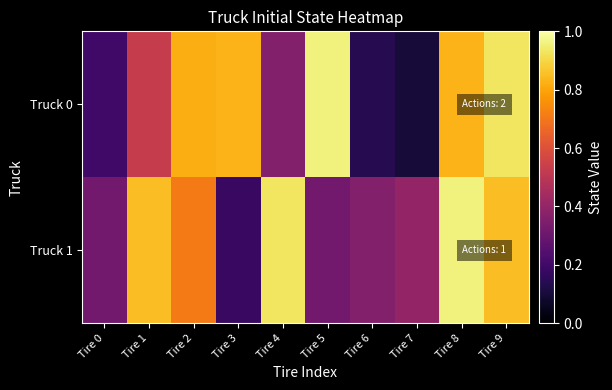

Count the number of categories in the chart.

10